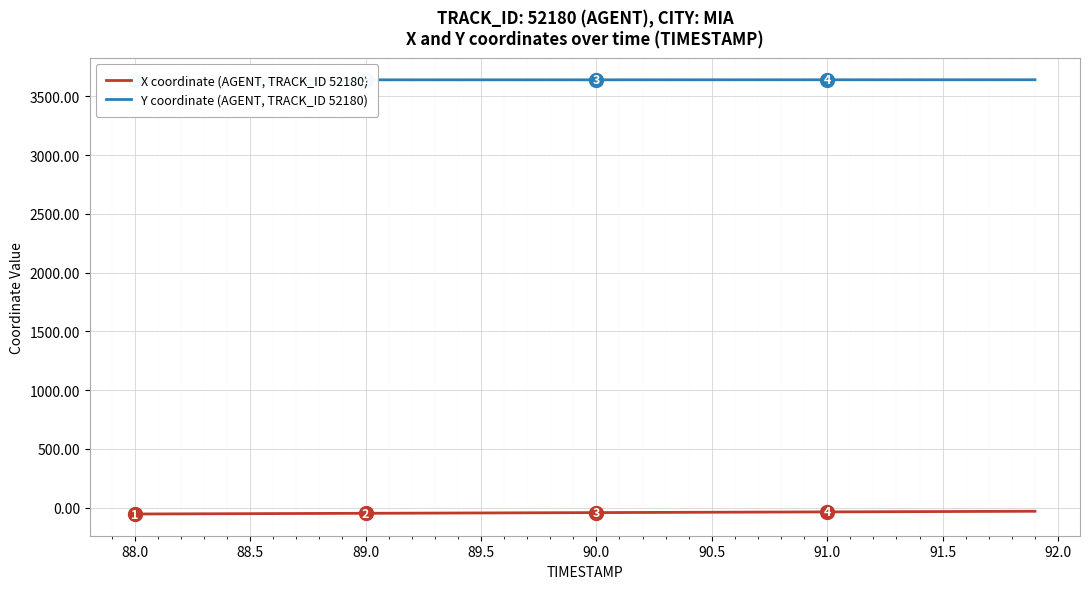

True or false: X coordinate (AGENT, TRACK_ID 52180) and Y coordinate (AGENT, TRACK_ID 52180) intersect in this chart.

False